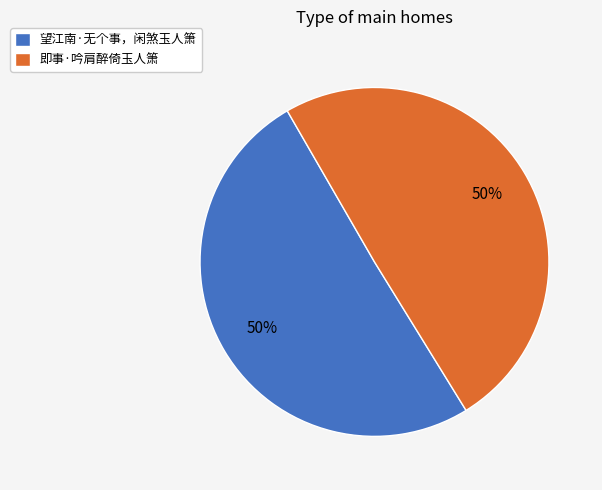

Is it true that 即事·吟肩醉倚玉人箫 is 42% of the pie?

False